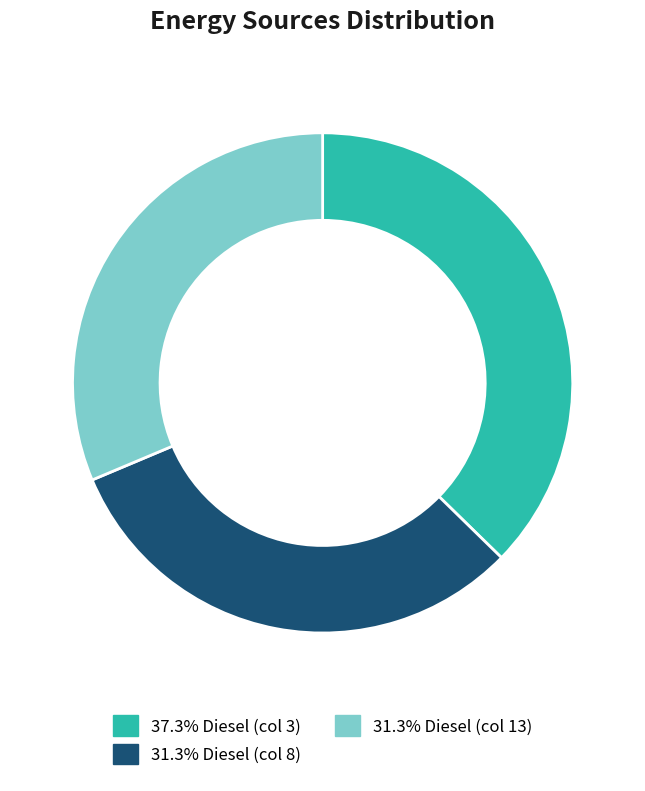

Is the sum of 31.3% Diesel (col 8) and 37.3% Diesel (col 3) greater than half?

Yes